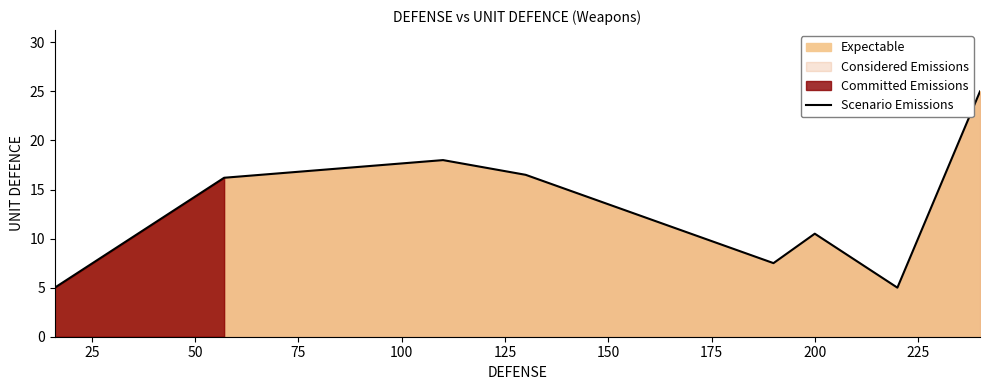

How many data points are above 16?

4